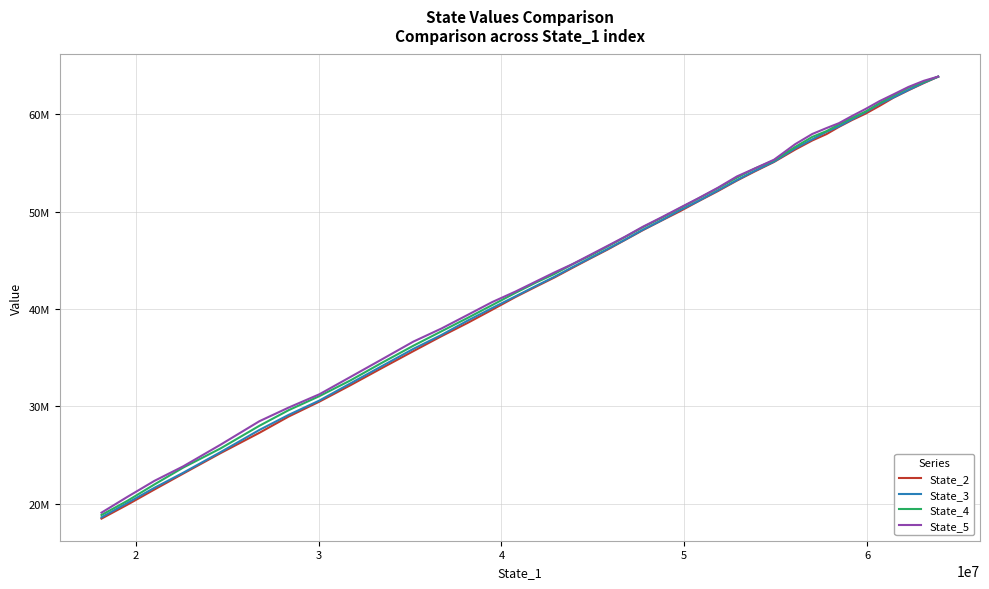

What is the highest value of the State_2 series?

63882878.9